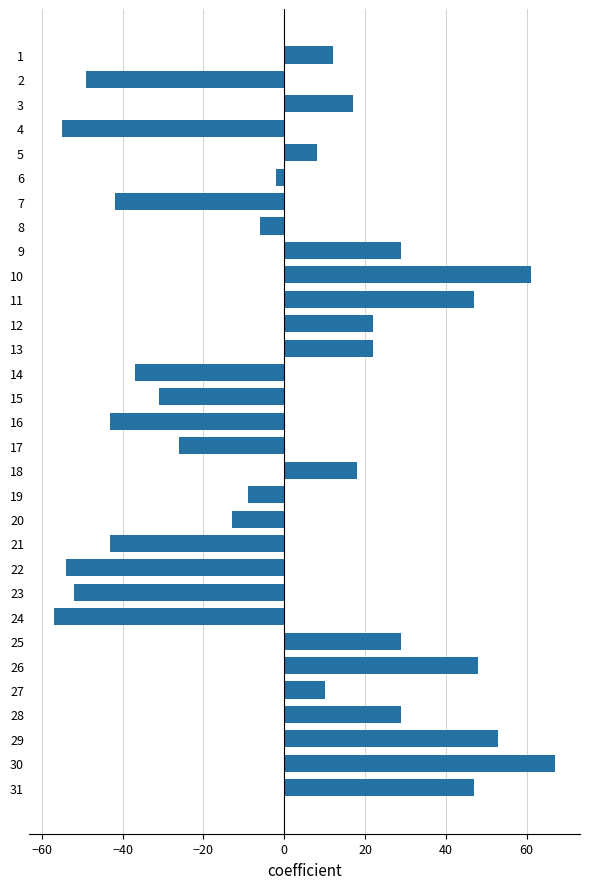

At which category does the chart reach its peak across all series?

30